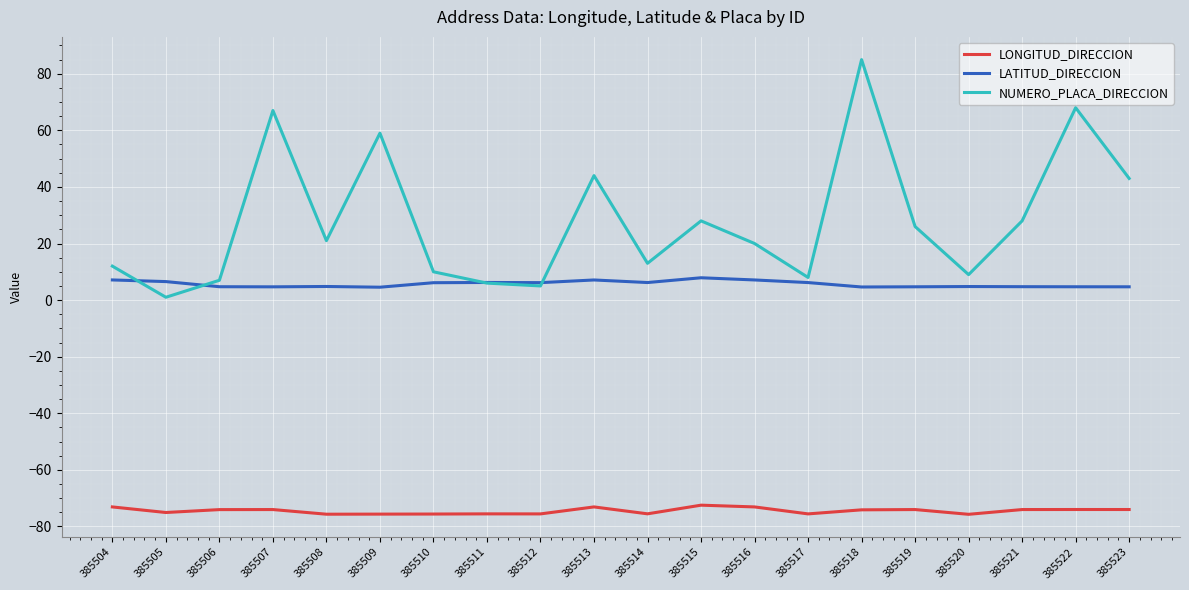

Which series has the largest range (max minus min)?

NUMERO_PLACA_DIRECCION